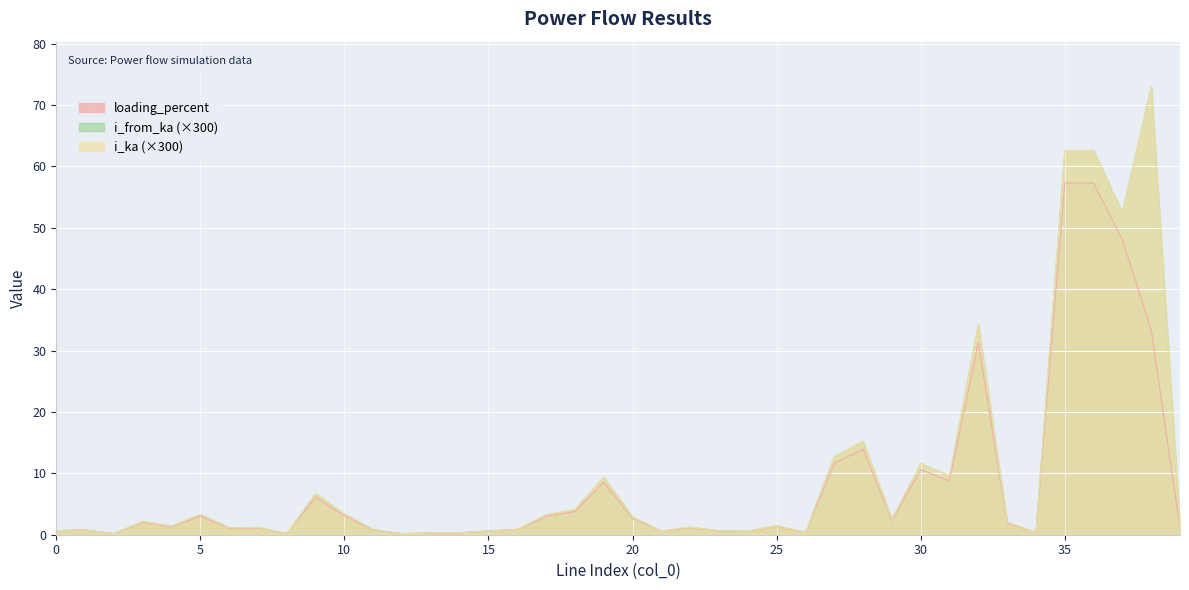

How many lines are shown in the chart?

3